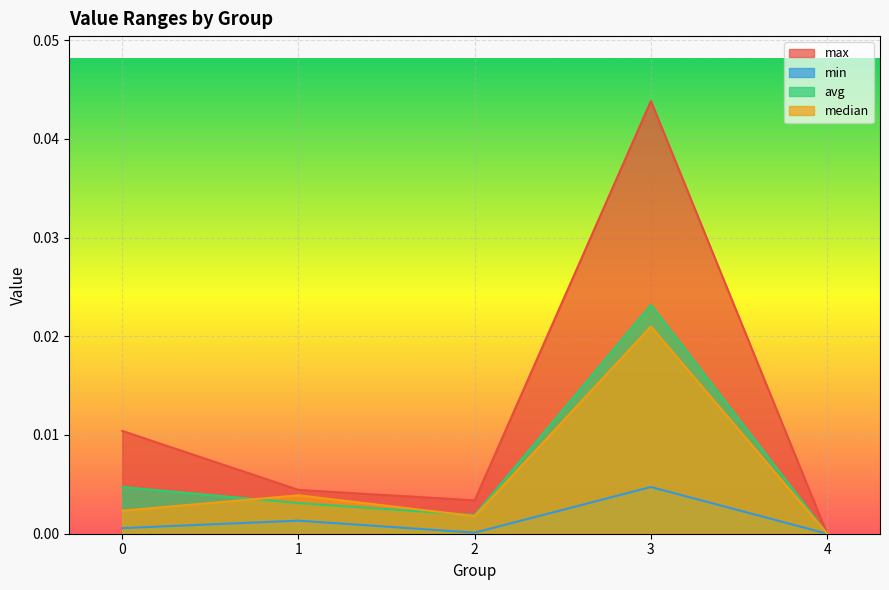

What are all the series names shown in the legend?

max, min, avg, median